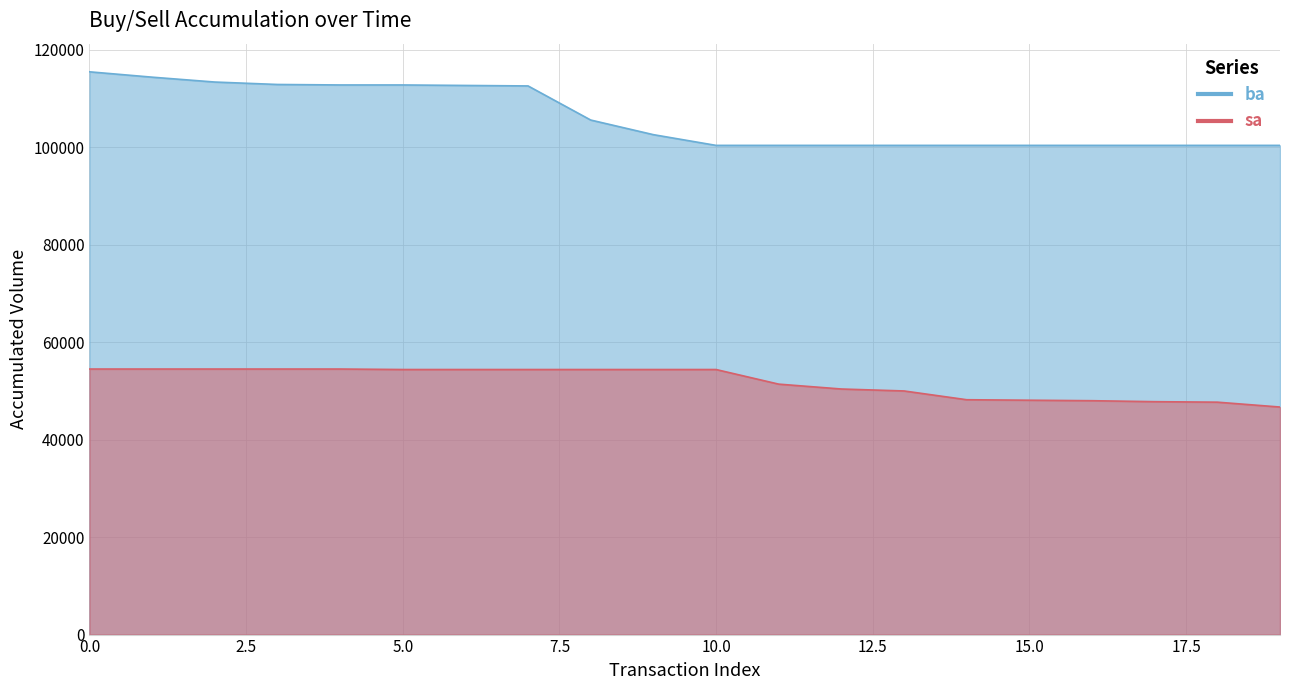

What is the spread (max minus min) of values at 2?

58900